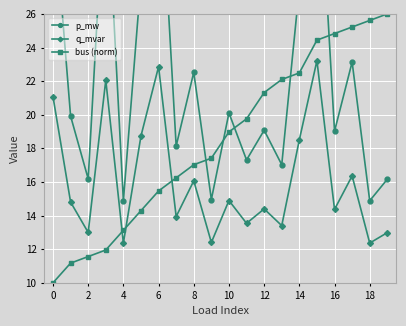

Where is the first local minimum for q_mvar?

2